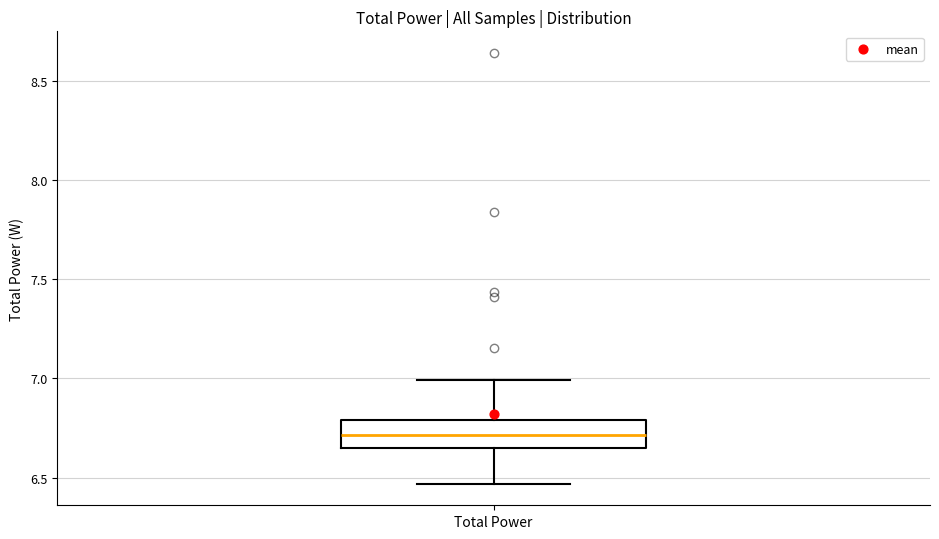

Transcribe this box plot: give where the median line is, the range the box spans, and where the two whiskers end, as read against the y-axis. The values are not printed on the chart, so give them approximately, as read against the axis.

median 6.70, box 6.65 to 6.80, whiskers 6.45 to 7.00